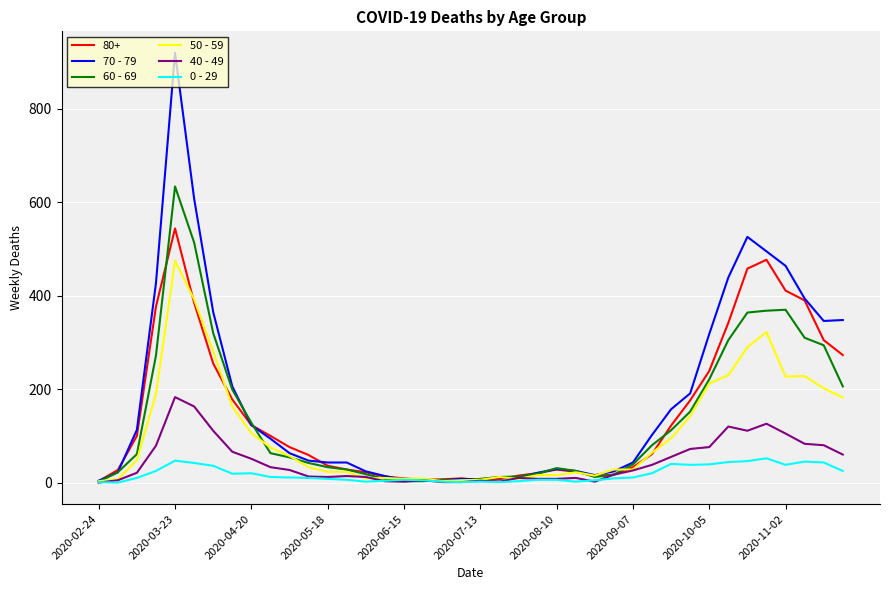

Which series has the largest range (max minus min)?

70 - 79